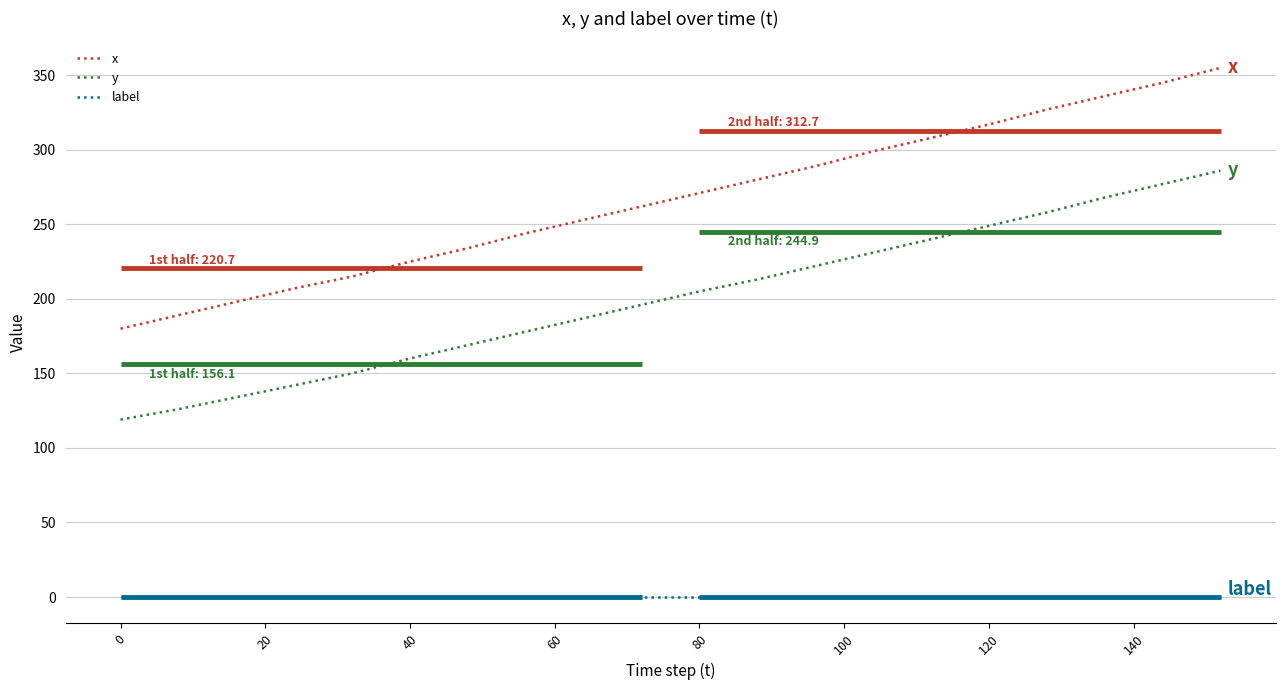

What is the minimum value for y?

119